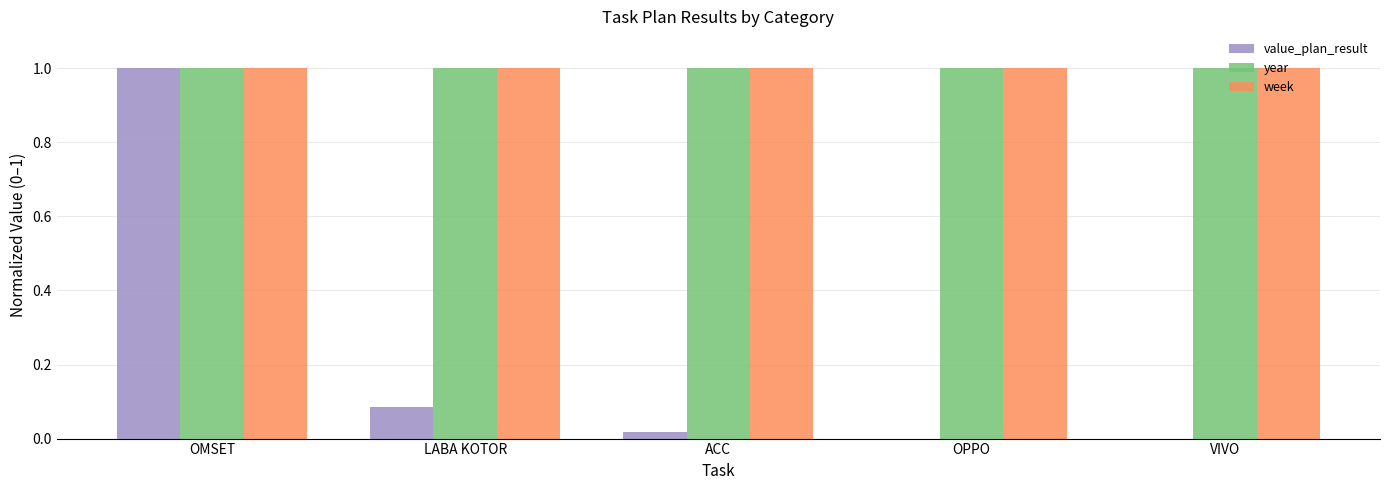

What is the maximum value for value_plan_result?

1.0